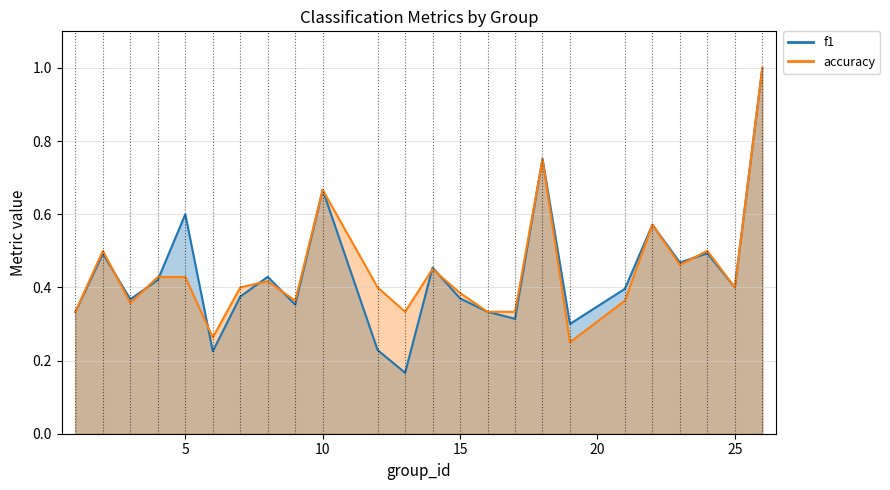

The accuracy series shows 0.7 at 7. True or false?

False